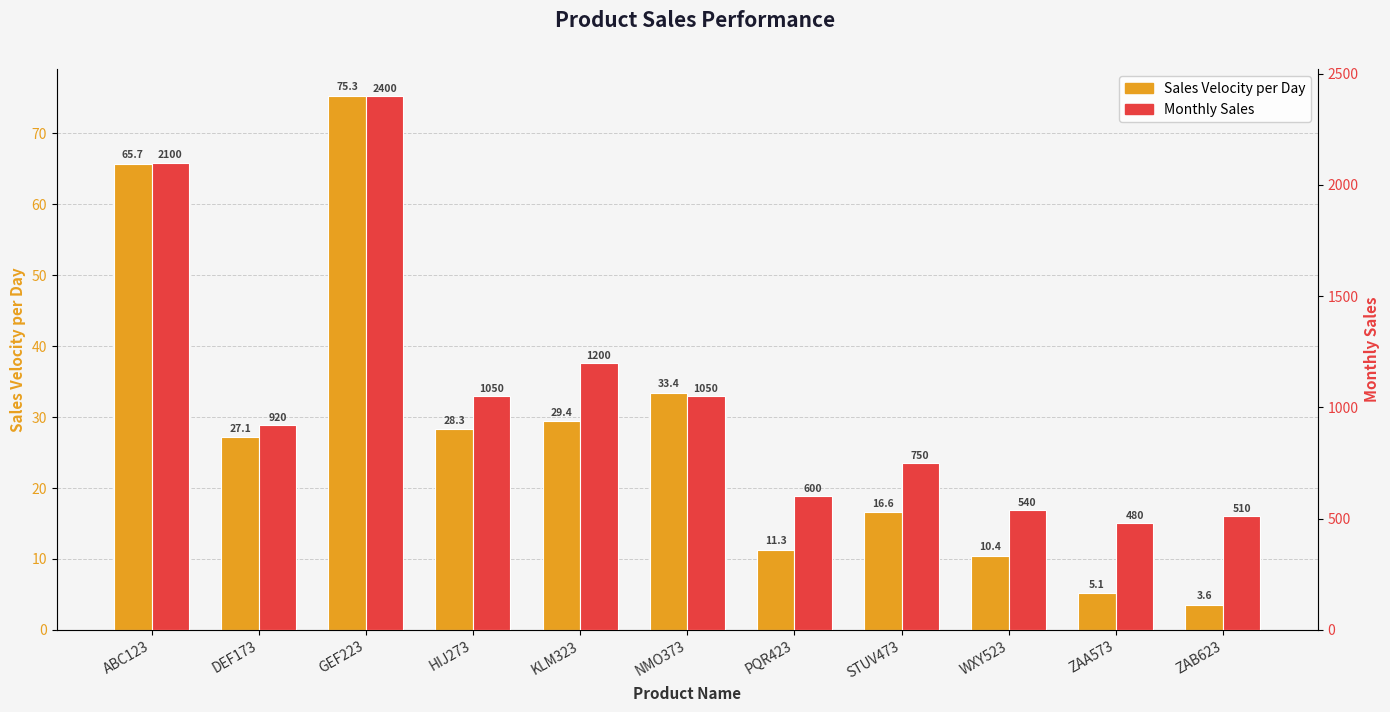

Between STUV473 and DEF173, which is larger?

DEF173